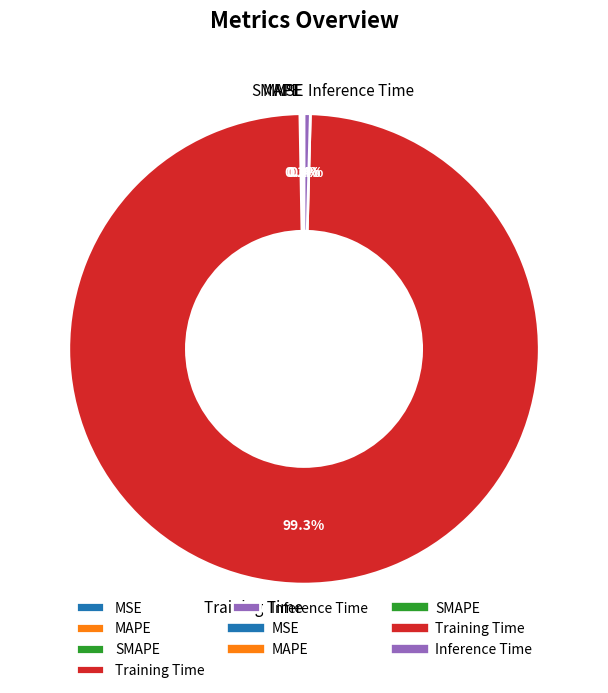

To the nearest percent, what is the combined percentage of Inference Time and Training Time?

100%